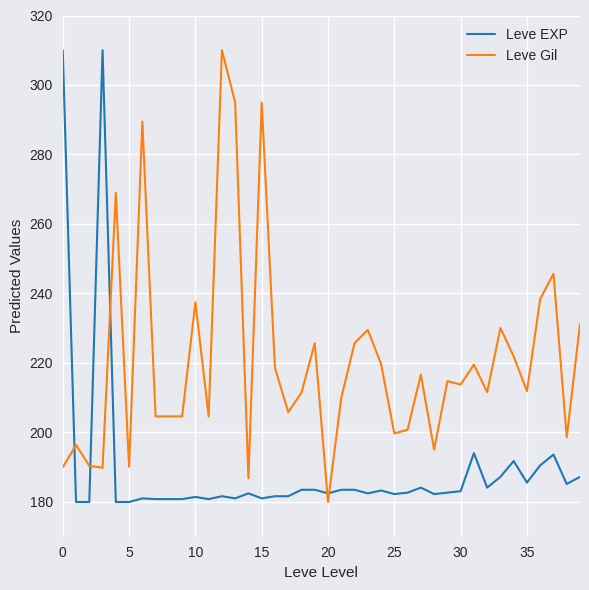

Rank the series by their average value, from highest to lowest.

Leve Gil, Leve EXP